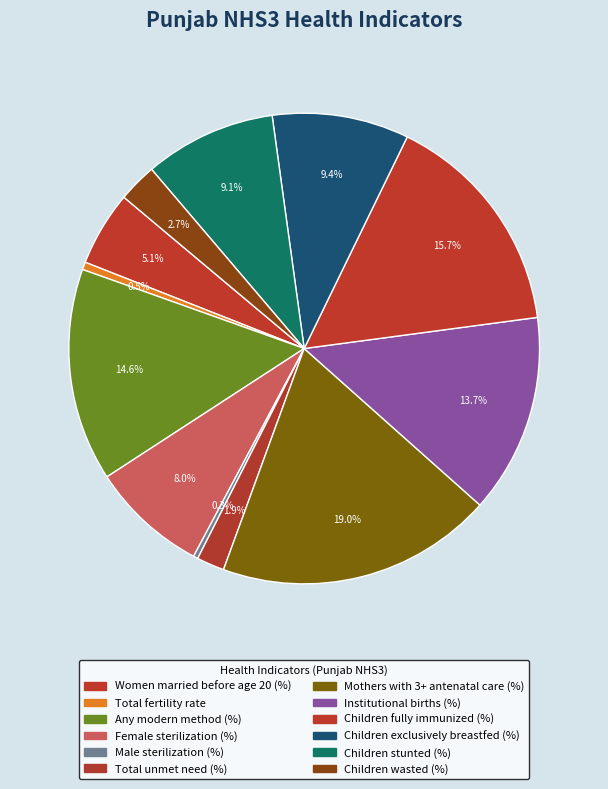

To the nearest percent, what portion does Institutional births (%) represent?

14%